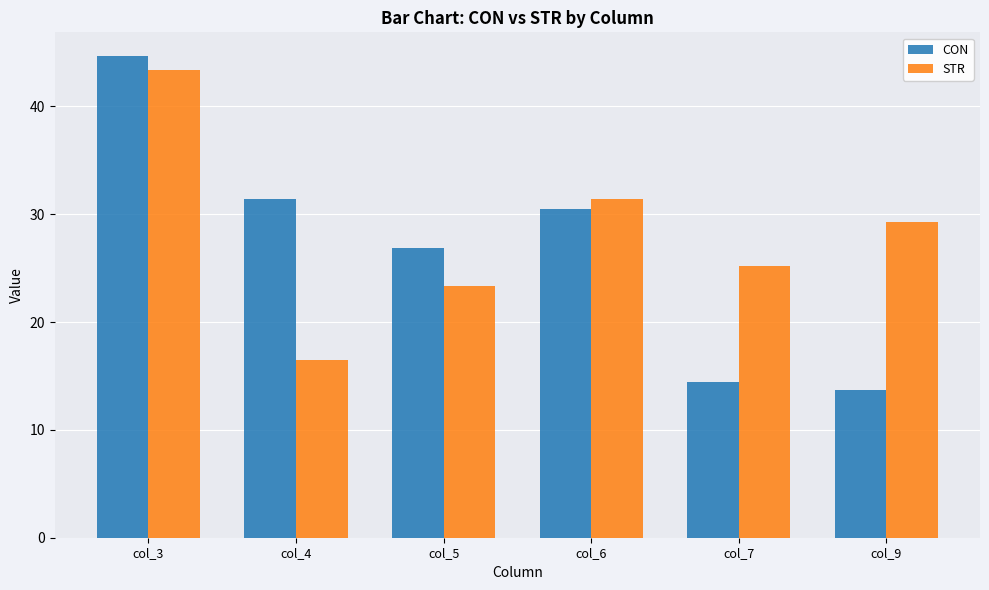

Which series has the largest range (max minus min)?

CON